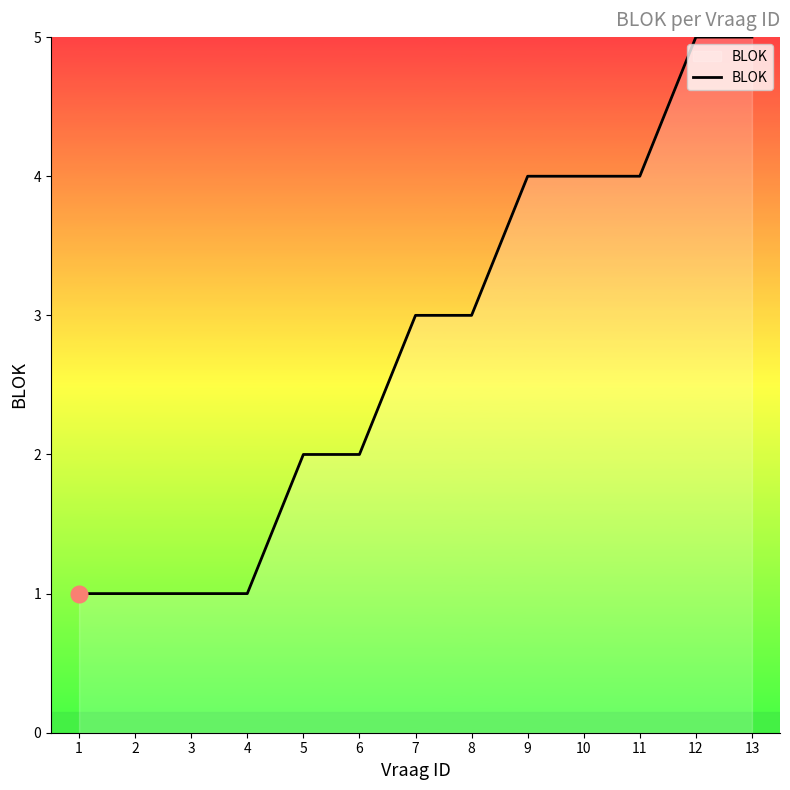

What is the difference between the maximum and minimum values?

4